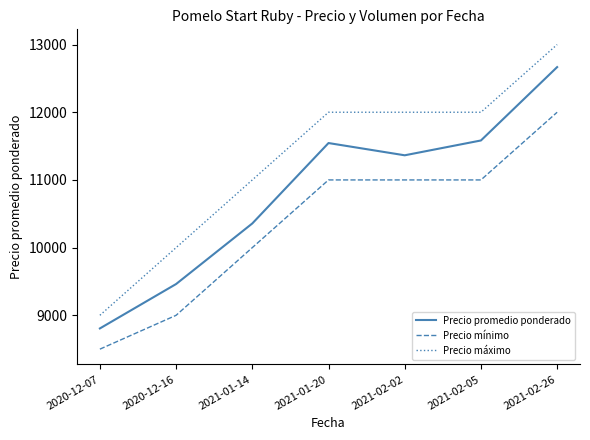

At which label is Precio promedio ponderado closest to 10736?

2021-01-14